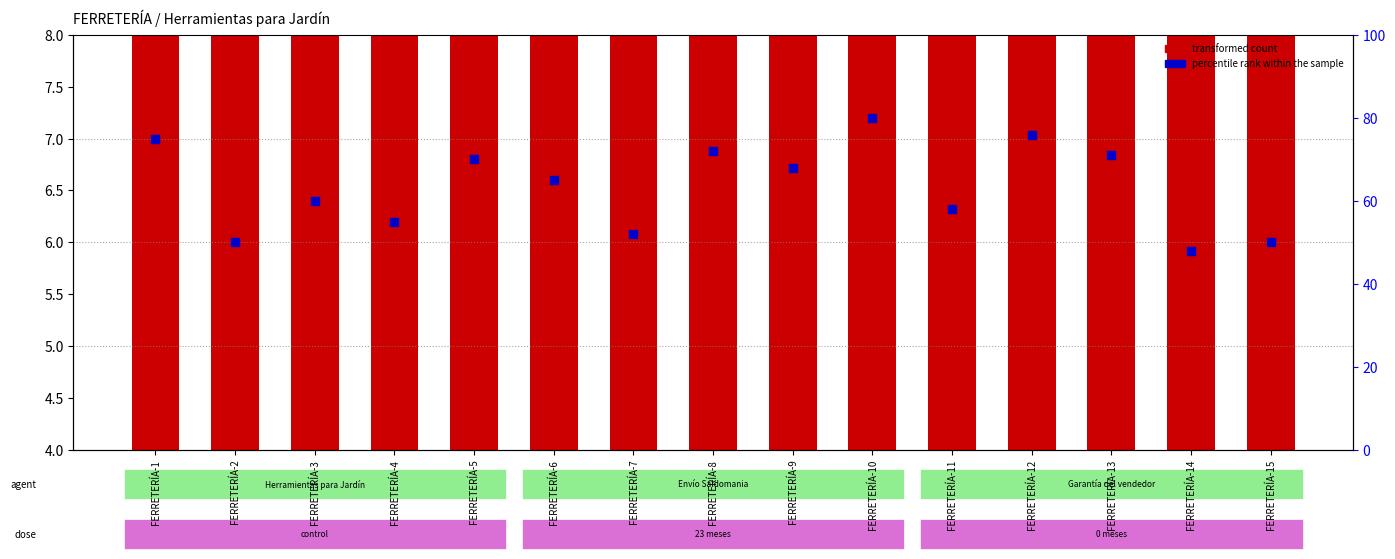

At how many categories does at least one series exceed 79?

1